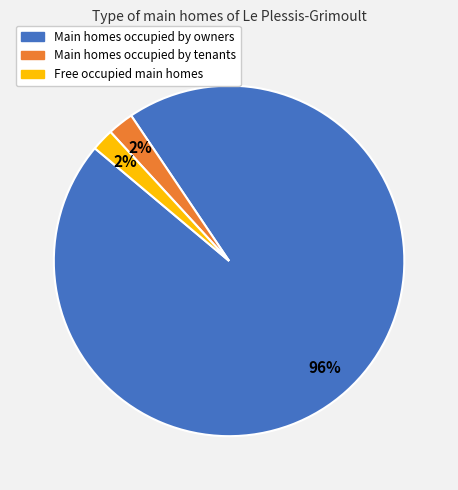

Is there any slice that represents more than half of the pie?

Yes